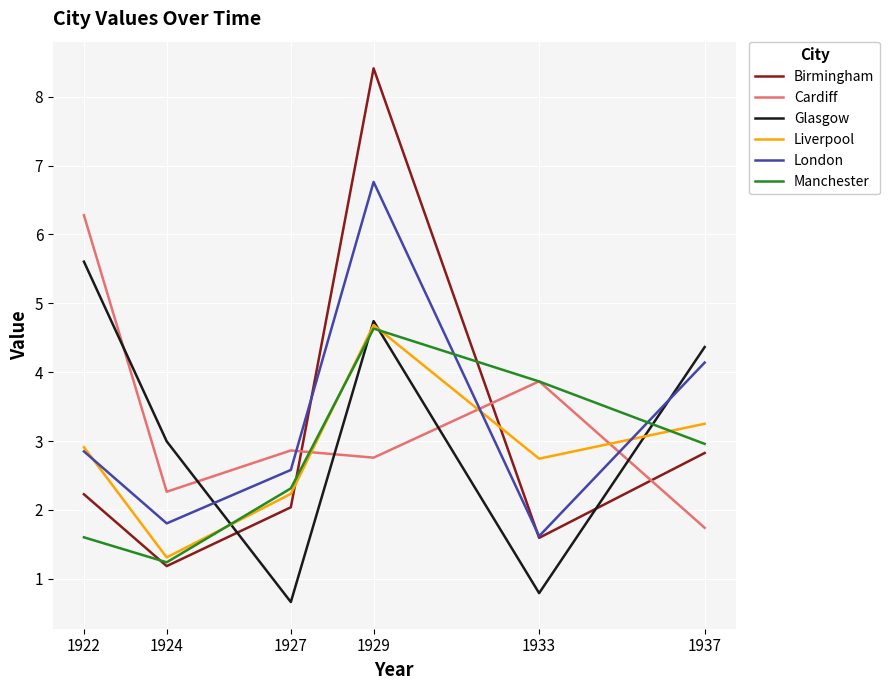

What is the difference between the second highest and second lowest values in the London series?

2.3